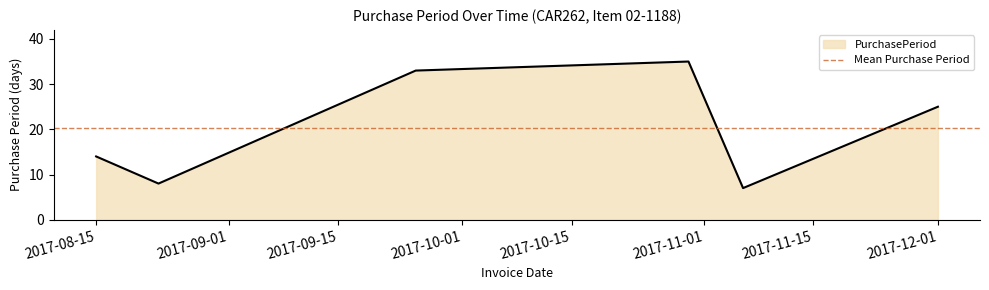

How many lines are shown in the chart?

1